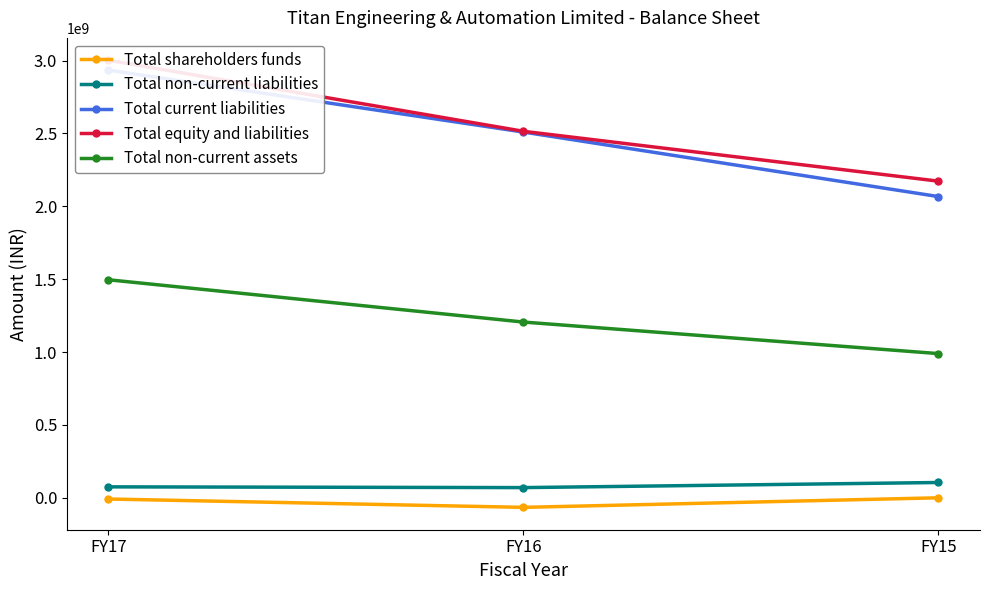

What is the spread (max minus min) of values at FY16?

2580000000